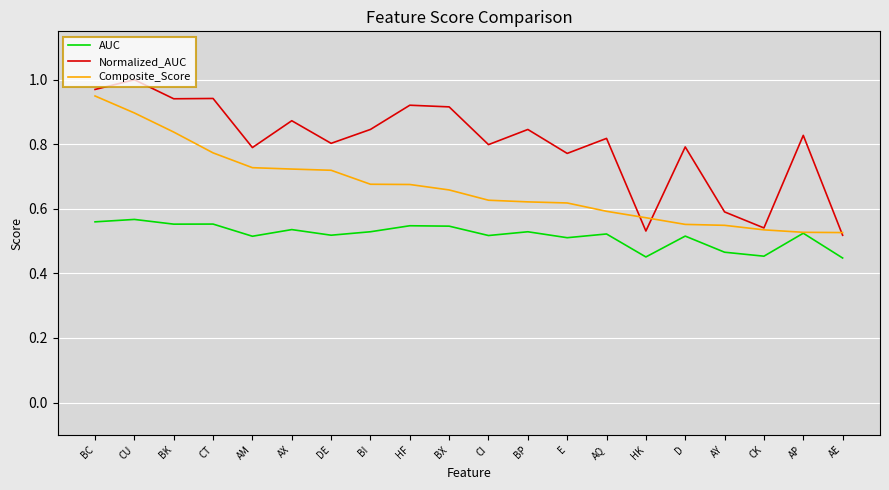

Which series changed the most between DE and AE?

Normalized_AUC